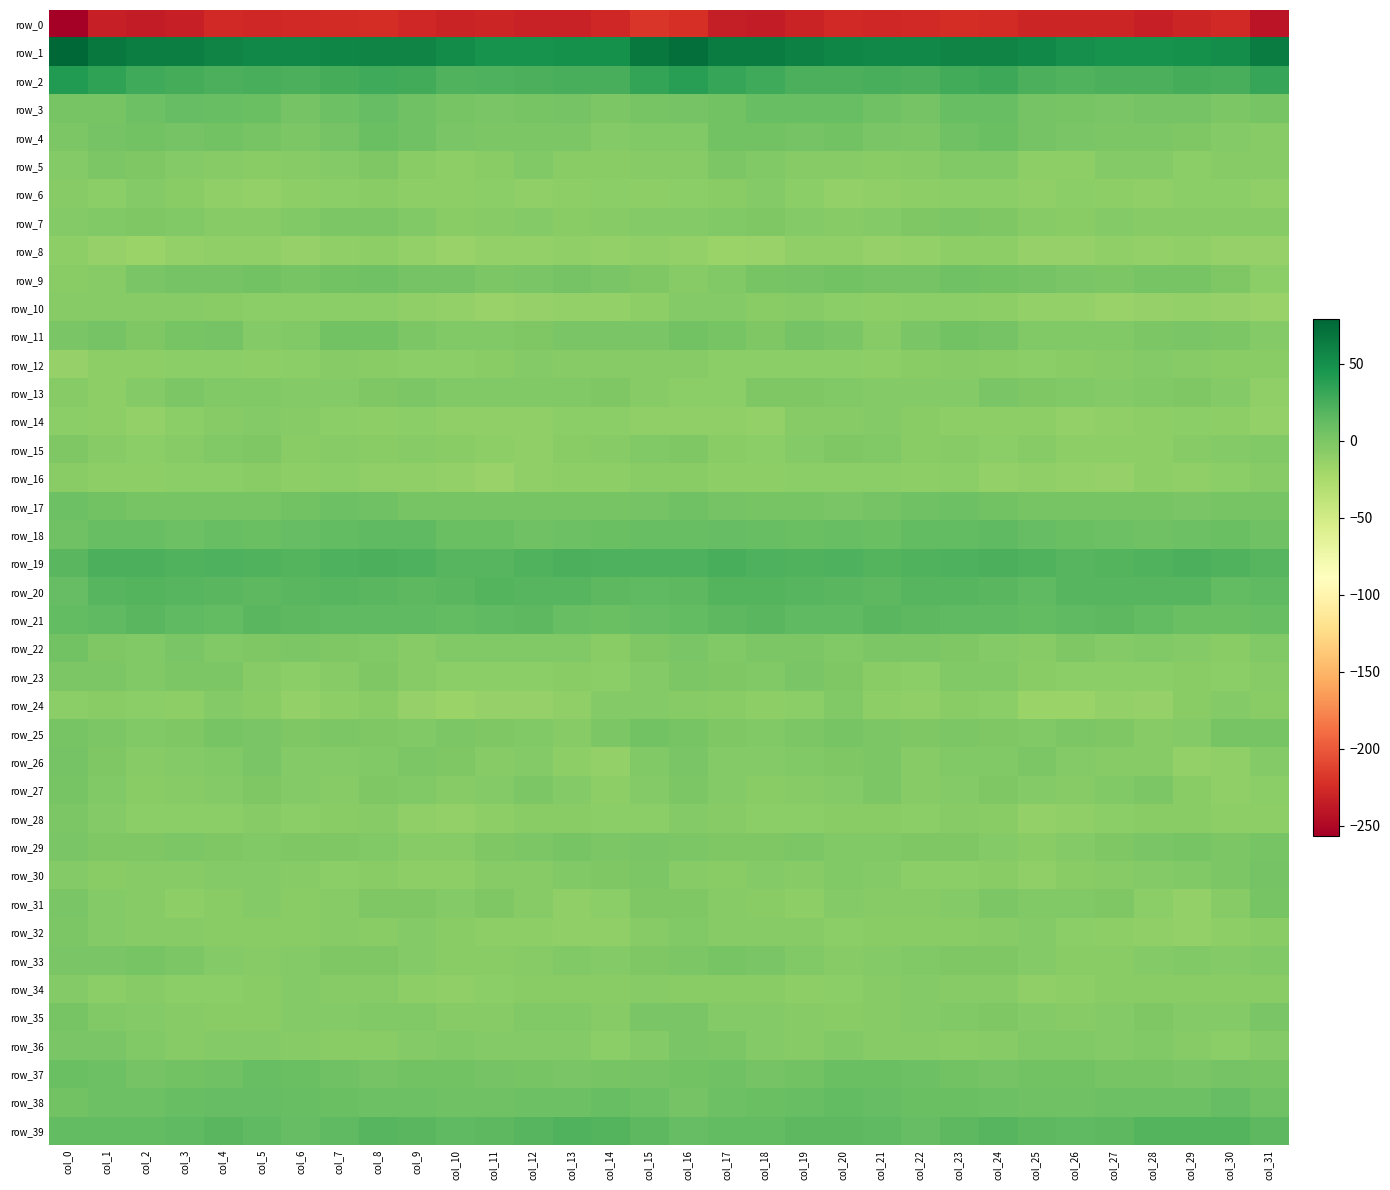

Reading right to left, list all the values displayed in this chart.

row_0: -241.1	-226.9	-230.0	-233.3	-229.9	-230.1	-229.8	-225.9	-224.0	-226.6	-227.8	-227.1	-230.7	-236.6	-234.5	-222.7	-219.2	-227.7	-231.8	-232.6	-229.5	-230.3	-228.4	-224.4	-225.0	-227.1	-227.7	-227.3	-233.4	-236.8	-233.5	-256.5
row_1: 63.4	51.4	49.4	48.4	48.0	50.9	55.8	59.0	57.9	56.1	55.3	57.5	60.7	63.4	63.2	72.4	66.0	49.5	49.4	47.8	48.6	52.6	58.2	58.6	57.3	55.8	55.9	58.6	62.5	62.7	66.4	78.8
row_2: 32.4	24.0	25.3	23.4	23.3	20.8	23.4	29.5	26.9	23.4	24.3	23.2	23.5	27.8	32.1	39.1	33.5	23.9	24.4	23.8	22.1	21.2	26.7	29.0	25.6	23.5	24.4	22.6	25.3	29.0	34.7	41.4
row_3: 1.9	-0.7	3.0	3.4	0.9	1.6	3.2	10.4	9.6	3.2	6.7	9.6	9.9	9.8	4.4	3.1	2.2	0.2	3.5	2.5	1.0	1.8	6.2	11.0	7.5	3.0	8.9	9.5	11.0	7.6	2.8	2.6
row_4: -5.6	-4.4	-2.1	0.2	-0.3	0.5	3.1	8.8	5.7	0.1	1.3	4.6	3.9	4.2	4.4	-2.5	-3.6	-4.1	-0.6	0.1	-0.2	1.0	5.8	8.6	3.4	-0.3	2.8	4.6	3.7	5.0	3.0	-0.5
row_5: -5.3	-5.9	-7.7	-4.4	-4.9	-9.1	-9.0	-2.6	-2.6	-6.0	-6.6	-5.9	-5.1	-3.1	-0.3	-5.2	-5.3	-6.9	-6.7	-3.7	-6.5	-9.9	-6.7	-1.4	-4.2	-6.2	-6.6	-5.6	-4.8	-1.5	-0.7	-4.7
row_6: -10.7	-8.2	-8.7	-11.1	-9.7	-8.8	-10.3	-7.8	-7.8	-9.6	-11.1	-11.8	-8.1	-4.6	-7.2	-8.6	-9.0	-7.8	-9.8	-11.3	-8.7	-9.8	-9.2	-7.5	-8.4	-9.7	-11.8	-10.7	-6.6	-4.9	-7.6	-6.0
row_7: -5.3	-5.3	-5.6	-5.4	-4.2	-6.4	-5.1	-1.1	-0.1	-2.3	-4.6	-6.1	-3.9	-2.2	-2.7	-4.7	-3.8	-5.1	-6.3	-4.5	-5.1	-6.5	-2.9	-0.6	-0.6	-3.4	-5.1	-5.8	-3.3	-1.9	-2.8	-3.8
row_8: -13.5	-13.4	-11.0	-12.5	-11.4	-13.8	-14.1	-10.0	-9.6	-12.8	-12.9	-10.4	-10.9	-15.2	-15.5	-11.9	-10.4	-12.1	-11.5	-12.1	-11.9	-14.6	-12.2	-9.5	-10.7	-13.9	-11.2	-10.5	-12.4	-16.0	-13.7	-9.2
row_9: -7.7	-2.3	2.8	2.1	-0.6	1.3	3.5	4.6	6.3	2.9	3.0	4.2	3.3	2.5	-3.2	-5.3	-1.5	0.5	3.2	1.2	-0.8	3.0	3.7	5.8	5.1	2.3	4.2	3.3	3.2	1.0	-5.4	-7.0
row_10: -15.4	-13.0	-12.1	-13.0	-14.6	-12.6	-11.8	-9.0	-7.8	-8.0	-9.1	-7.7	-5.8	-6.4	-4.7	-4.8	-9.1	-12.3	-11.9	-13.9	-14.2	-12.3	-10.4	-8.3	-7.7	-8.5	-8.7	-7.0	-6.1	-6.0	-5.1	-6.1
row_11: -4.9	-0.9	1.1	-0.0	-3.1	-3.2	-3.3	3.2	4.7	0.6	-5.3	0.7	3.7	-1.8	2.4	4.5	0.4	0.7	1.3	-1.7	-3.5	-3.5	-0.9	4.5	4.2	-2.5	-4.3	3.0	1.7	-1.7	2.9	1.0
row_12: -7.6	-7.6	-6.2	-5.0	-6.3	-7.3	-8.7	-7.5	-6.0	-6.7	-9.3	-8.9	-7.9	-8.8	-8.6	-6.2	-6.2	-6.2	-6.2	-4.9	-7.0	-7.7	-8.5	-7.0	-5.4	-8.2	-9.2	-8.8	-7.6	-9.2	-9.8	-13.4
row_13: -10.6	-4.6	-1.4	-3.3	-3.7	-2.8	-2.0	0.6	-3.8	-3.9	-3.8	-3.3	-2.1	-2.2	-8.0	-7.8	-6.3	-1.9	-2.4	-3.6	-3.1	-3.3	0.1	-1.4	-3.8	-4.5	-2.8	-3.5	-0.9	-4.7	-9.0	-6.1
row_14: -12.8	-10.2	-7.8	-9.8	-10.6	-12.2	-9.4	-9.5	-9.3	-6.6	-4.7	-6.0	-6.2	-11.7	-10.7	-10.3	-10.3	-8.8	-8.1	-10.4	-11.5	-11.4	-8.6	-9.8	-8.7	-5.7	-4.7	-6.1	-7.7	-12.4	-9.7	-8.2
row_15: -3.0	-4.6	-6.0	-10.0	-9.9	-9.0	-5.2	-7.7	-5.7	-6.6	-3.3	-2.0	-4.9	-8.5	-7.3	-2.0	-2.8	-5.2	-6.9	-10.3	-10.2	-7.1	-5.5	-7.3	-6.0	-6.5	-1.8	-2.6	-6.3	-8.7	-6.0	-1.8
row_16: -5.9	-7.8	-11.2	-9.6	-13.9	-12.9	-11.0	-12.0	-8.6	-9.3	-7.9	-8.1	-7.8	-9.1	-9.3	-7.2	-6.6	-9.6	-9.8	-11.1	-14.4	-11.6	-11.2	-11.2	-8.3	-9.7	-7.5	-7.7	-8.0	-9.7	-9.0	-6.5
row_17: 2.1	2.6	0.5	2.7	1.9	2.6	1.9	5.0	7.9	6.3	3.6	0.9	2.6	2.3	3.8	5.7	4.0	1.7	1.6	1.8	2.4	2.2	2.7	6.5	7.5	5.4	1.8	1.9	2.6	2.3	4.2	7.2
row_18: 5.6	8.5	7.7	6.4	7.6	8.2	11.2	14.6	12.7	12.9	9.1	10.4	8.2	9.4	11.5	10.3	10.5	8.5	6.9	6.1	8.4	8.5	13.3	13.7	13.0	11.7	8.8	10.3	7.9	10.7	9.7	6.0
row_19: 18.4	20.1	23.2	21.0	19.3	17.6	19.9	23.1	22.2	20.7	18.8	21.3	21.1	21.9	24.0	22.0	21.5	21.4	22.6	20.3	18.4	18.4	21.5	22.9	21.9	19.4	19.9	21.3	21.1	22.9	22.5	16.8
row_20: 14.3	13.3	17.4	17.9	18.5	18.1	14.5	16.1	17.5	17.4	15.5	16.0	18.1	19.0	18.9	15.9	13.5	14.9	17.9	18.2	18.6	16.8	14.7	17.0	17.8	16.3	15.8	16.9	18.3	18.8	17.7	11.0
row_21: 9.8	9.1	9.2	13.2	15.0	13.4	13.0	14.2	13.7	15.3	16.4	14.1	13.4	16.2	14.9	12.4	11.6	9.0	10.6	14.8	14.3	13.0	14.0	13.9	14.3	15.7	16.0	13.2	14.3	16.4	14.2	12.5
row_22: -3.5	-6.6	-4.5	-2.5	-4.3	-2.0	-5.4	-5.0	-2.1	-1.0	-0.2	-3.3	-0.6	-1.0	-3.6	1.0	-1.8	-6.5	-2.6	-3.3	-3.7	-2.5	-5.9	-3.7	-1.7	-0.3	-1.4	-3.2	0.2	-2.5	-1.8	4.6
row_23: -5.6	-8.1	-7.2	-7.8	-8.0	-8.5	-6.7	-2.5	-3.6	-8.3	-7.2	-1.4	0.5	-2.6	-1.4	0.1	-4.2	-7.7	-7.3	-7.8	-8.5	-8.1	-5.1	-1.7	-6.0	-8.5	-5.2	-0.4	-0.5	-2.9	-0.0	0.0
row_24: -7.0	-4.7	-7.3	-13.8	-12.8	-15.5	-15.6	-8.8	-7.6	-11.4	-10.2	-3.5	-8.0	-9.3	-7.5	-6.2	-4.3	-4.3	-10.9	-13.8	-13.3	-16.3	-13.3	-7.2	-9.2	-11.7	-7.5	-4.3	-9.7	-8.4	-7.6	-8.7
row_25: 2.2	1.5	-3.8	-5.1	-1.7	-0.4	-3.0	-2.3	-0.1	-1.1	-0.9	2.5	-0.4	-3.5	-1.5	1.7	4.4	-0.2	-5.6	-3.4	-1.1	-0.7	-3.4	-1.4	-0.0	-1.3	0.6	1.9	-2.2	-3.3	-0.5	2.4
row_26: -4.9	-10.8	-12.4	-5.4	-5.2	-4.0	-0.5	-2.5	-3.7	-5.7	-0.7	-1.9	-3.7	-4.6	-3.8	0.7	-3.0	-12.8	-9.7	-4.2	-5.8	-1.9	-1.0	-2.8	-4.9	-4.3	0.4	-3.5	-3.9	-5.1	-1.8	3.0
row_27: -7.7	-10.5	-6.5	-1.1	-3.0	-5.3	-4.4	-1.3	-4.0	-6.3	-1.0	-4.0	-5.2	-7.1	-4.5	-0.0	-4.6	-9.6	-3.8	-1.0	-4.4	-5.3	-2.8	-1.6	-5.8	-4.2	-1.3	-5.0	-5.8	-7.0	-2.5	1.9
row_28: -9.9	-9.5	-6.8	-6.7	-8.4	-11.0	-11.9	-7.6	-5.7	-8.5	-6.4	-7.1	-8.2	-8.7	-6.1	-4.2	-8.0	-8.4	-6.8	-7.0	-9.3	-11.8	-10.7	-6.2	-6.6	-8.0	-6.3	-8.0	-8.1	-8.5	-4.1	-0.6
row_29: 1.9	-0.7	1.8	1.0	-1.3	-3.7	-6.4	-4.0	-1.9	-2.0	-2.6	-2.5	-0.0	-1.3	-2.4	-0.1	0.6	-0.5	1.9	-0.1	-1.6	-5.1	-6.2	-2.9	-1.5	-1.9	-3.2	-1.7	0.1	-2.1	-1.7	0.9
row_30: 3.0	-0.3	-2.7	-4.8	-5.1	-7.3	-10.4	-7.6	-8.4	-7.9	-4.6	-3.5	-5.1	-4.9	-7.4	-5.3	0.1	-2.0	-3.5	-5.5	-5.3	-9.0	-9.5	-7.5	-8.7	-6.1	-4.1	-3.7	-5.0	-5.7	-7.3	-4.9
row_31: 1.5	-5.5	-11.6	-8.0	-2.0	-3.6	-3.2	-0.8	-4.4	-6.3	-5.1	-4.3	-9.6	-7.0	-5.3	-1.9	-1.5	-8.8	-11.4	-5.1	-1.9	-4.4	-1.4	-2.0	-5.1	-6.4	-3.8	-6.5	-9.1	-6.1	-3.8	1.4
row_32: -6.6	-9.8	-11.7	-10.4	-9.6	-8.1	-4.8	-6.1	-6.9	-6.6	-6.6	-8.0	-6.1	-6.0	-5.4	-2.9	-6.3	-10.9	-11.2	-10.1	-9.1	-7.0	-4.2	-7.1	-6.3	-6.8	-7.1	-7.5	-5.6	-6.0	-4.1	-0.7
row_33: -3.5	-4.7	-2.7	-4.8	-6.4	-7.1	-5.0	-2.0	-1.4	-3.2	-4.8	-5.6	-2.4	1.5	1.6	-0.4	-2.2	-4.4	-2.5	-6.1	-6.7	-6.4	-3.8	-1.6	-1.8	-3.9	-5.4	-4.8	-0.1	1.7	1.5	0.9
row_34: -6.9	-7.4	-6.7	-6.9	-7.2	-10.1	-11.1	-6.3	-5.1	-5.0	-6.0	-7.9	-10.1	-6.3	-7.5	-7.2	-5.3	-7.3	-6.6	-7.2	-7.7	-11.4	-9.5	-5.2	-5.3	-5.0	-6.9	-8.7	-8.8	-5.9	-7.9	-4.5
row_35: 0.3	-5.0	-4.1	-1.9	-4.7	-6.0	-3.7	-2.3	-3.6	-3.9	-5.5	-6.7	-5.9	-3.9	-4.4	1.1	1.2	-5.7	-2.6	-2.8	-5.4	-5.5	-2.7	-2.5	-4.1	-3.9	-6.7	-6.4	-5.1	-3.8	-3.5	1.7
row_36: -4.3	-7.7	-5.9	-3.7	-4.3	-3.6	-3.0	-6.1	-7.2	-6.1	-5.2	-3.2	-5.6	-4.3	-0.5	0.4	-3.9	-7.6	-4.8	-3.9	-4.3	-3.0	-4.0	-6.9	-6.9	-5.9	-4.1	-3.8	-5.9	-2.5	0.8	1.4
row_37: 2.2	3.1	0.5	1.7	2.7	4.5	5.3	3.3	4.7	7.8	9.1	8.1	4.3	3.9	5.6	4.7	3.0	2.1	0.7	2.1	3.3	5.0	4.8	3.4	6.1	8.2	9.5	6.3	4.4	3.8	7.3	8.9
row_38: 6.7	10.9	7.0	7.6	6.8	5.6	6.6	7.4	9.1	9.1	11.5	12.1	10.7	8.5	7.2	3.4	7.2	9.7	6.8	7.9	5.9	6.0	6.9	8.0	9.0	9.9	11.8	11.8	10.2	7.7	7.0	5.2
row_39: 15.3	18.7	19.5	19.4	15.8	13.4	15.6	18.1	15.9	11.7	14.0	15.7	15.4	12.7	12.4	12.0	15.0	18.8	20.3	18.2	14.7	13.5	16.9	17.9	13.9	11.8	14.6	16.1	14.3	12.4	12.3	12.8